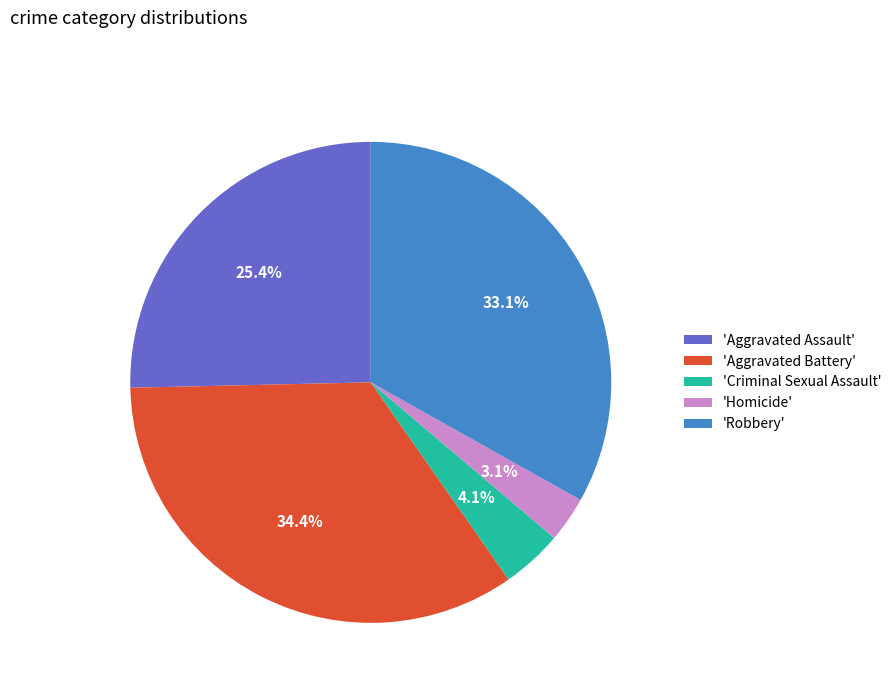

To the nearest percent, what is the average slice percentage?

20%